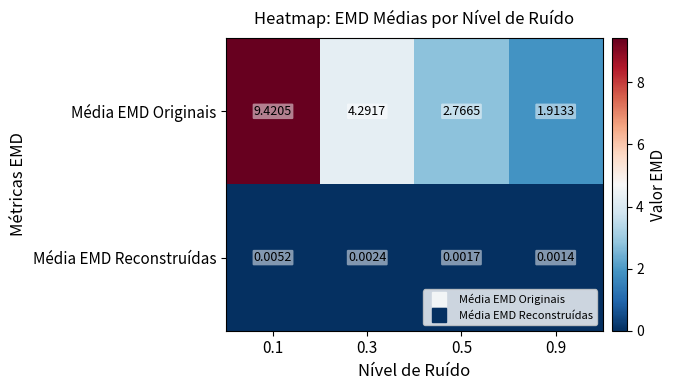

Rank the series by their average value, from lowest to highest.

Média EMD Reconstruídas, Média EMD Originais